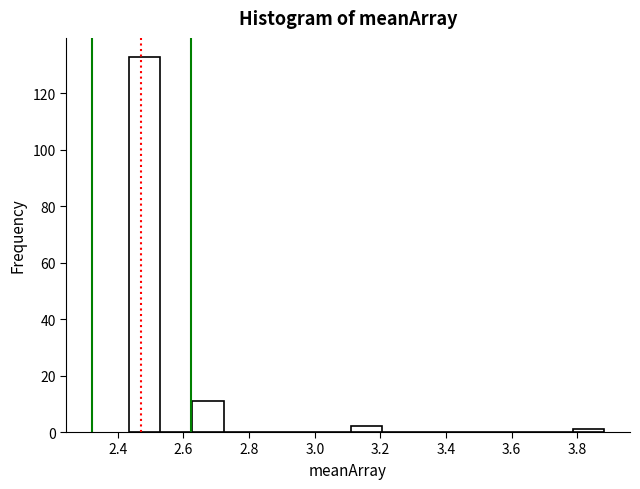

Reading left to right, list every bar in this chart as the range it spans on the x-axis followed by its height. Neither the bar edges nor the heights are printed on the chart, so give them approximately, as read against the axes.

2.44 to 2.52: 134
2.52 to 2.62: 0
2.62 to 2.72: 12
2.72 to 2.82: 0
2.82 to 2.92: 0
2.92 to 3.02: 0
3.02 to 3.10: 0
3.10 to 3.20: 2
3.20 to 3.30: 0
3.30 to 3.40: 0
3.40 to 3.50: 0
3.50 to 3.60: 0
3.60 to 3.68: 0
3.68 to 3.78: 0
3.78 to 3.88: under 2